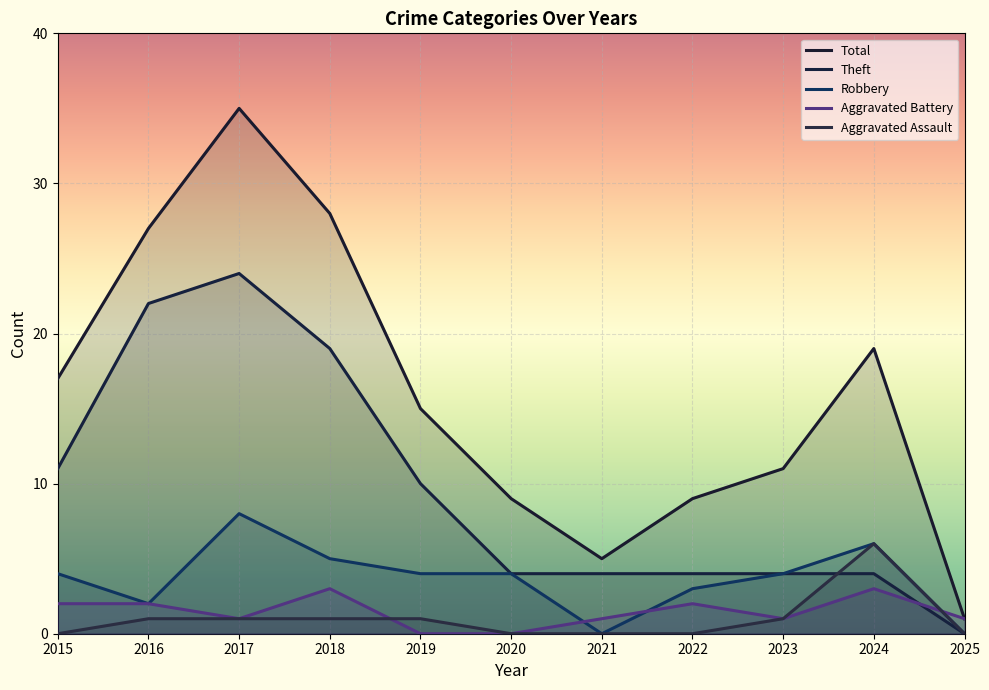

List the labels in order of Aggravated Battery value, largest first.

2018, 2024, 2015, 2016, 2022, 2017, 2021, 2023, 2025, 2019, 2020